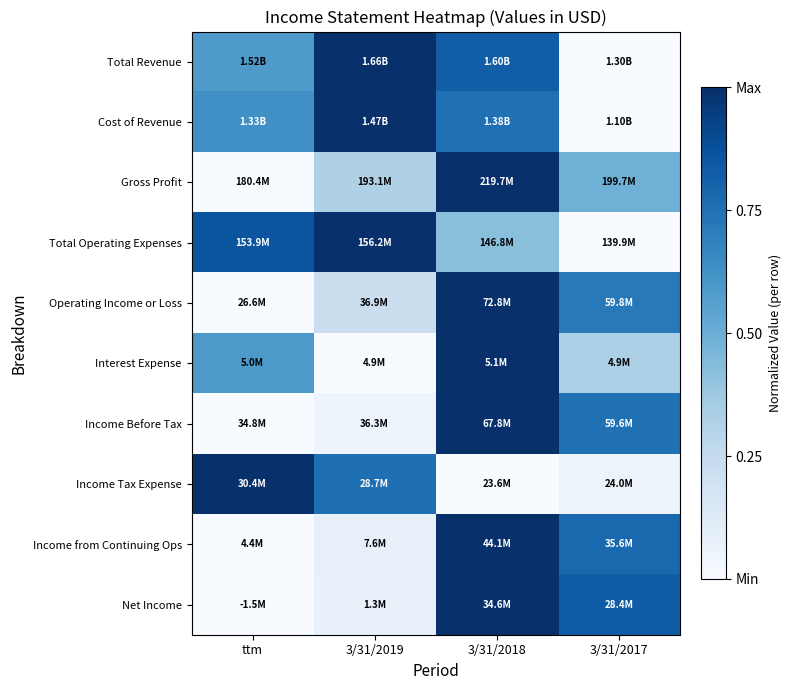

How many distinct data groups are displayed?

10